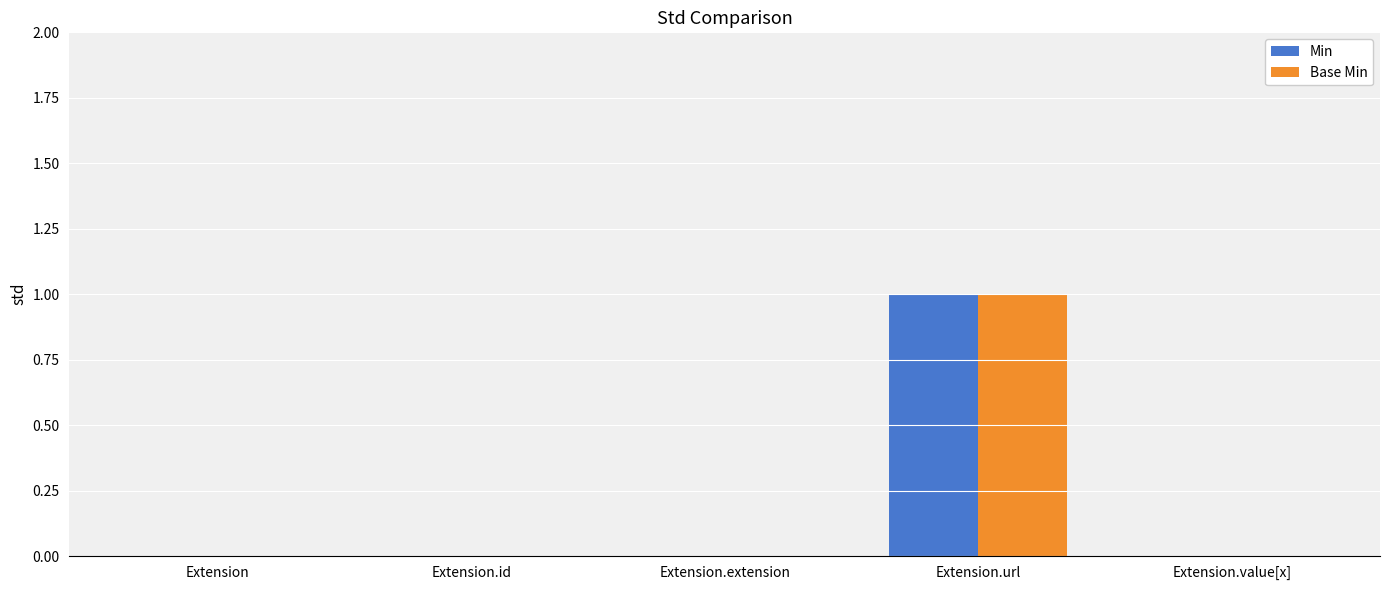

Is the value of Min at Extension.url greater than the value of Base Min at Extension.id?

Yes